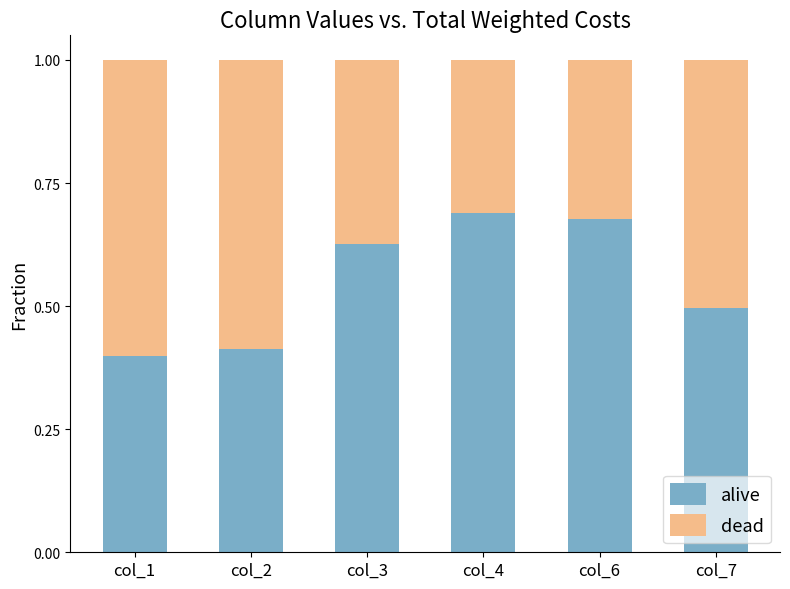

Is it true that alive equals 0.4 at col_1?

True